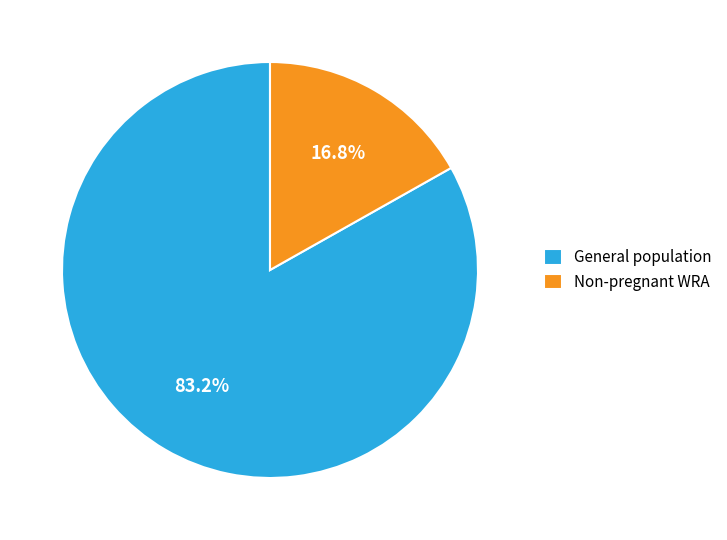

What is the smallest slice in the pie chart?

Non-pregnant WRA